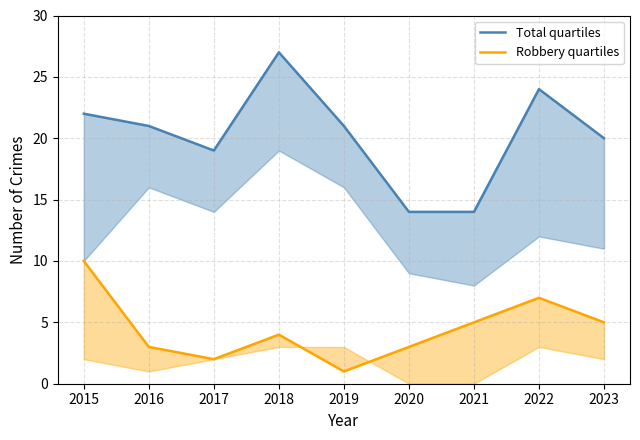

Reading right to left, transcribe all the data shown in this chart.

Total quartiles: 20	24	14	14	21	27	19	21	22
Robbery quartiles: 5	7	5	3	1	4	2	3	10